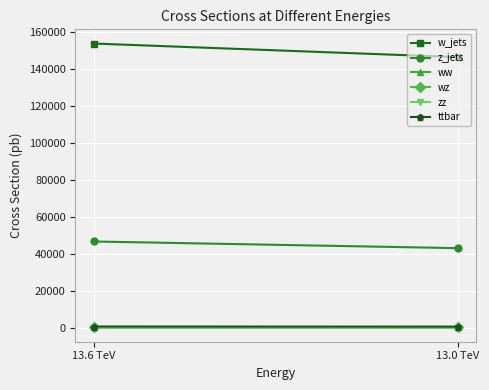

What is the sum of the w_jets values at 13.6 TeV and 13.0 TeV?

300454.0